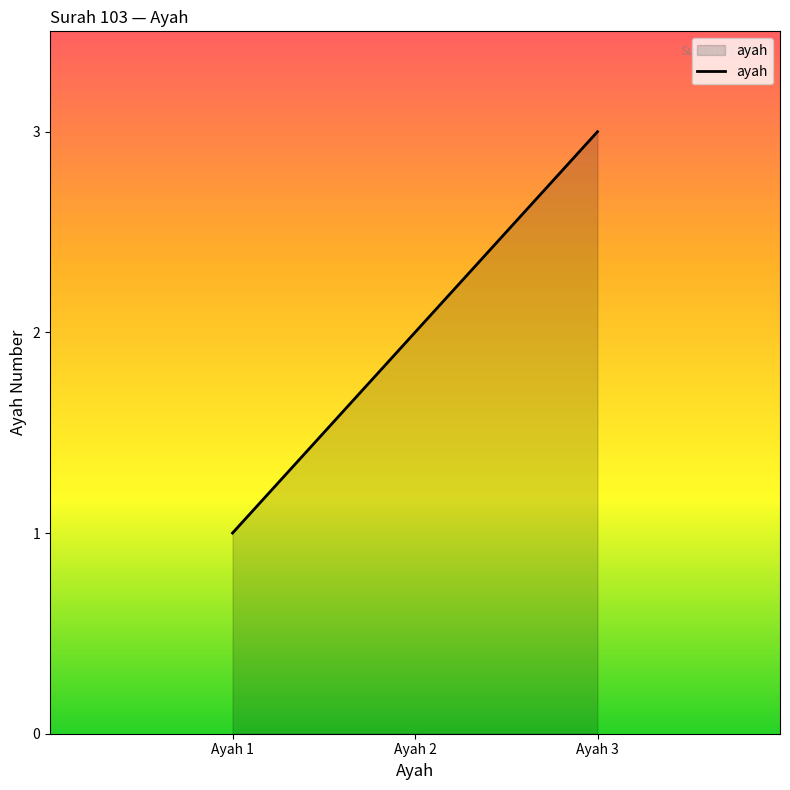

Reading left to right, what are all the values shown in this chart?

Ayah 1=1	Ayah 2=2	Ayah 3=3